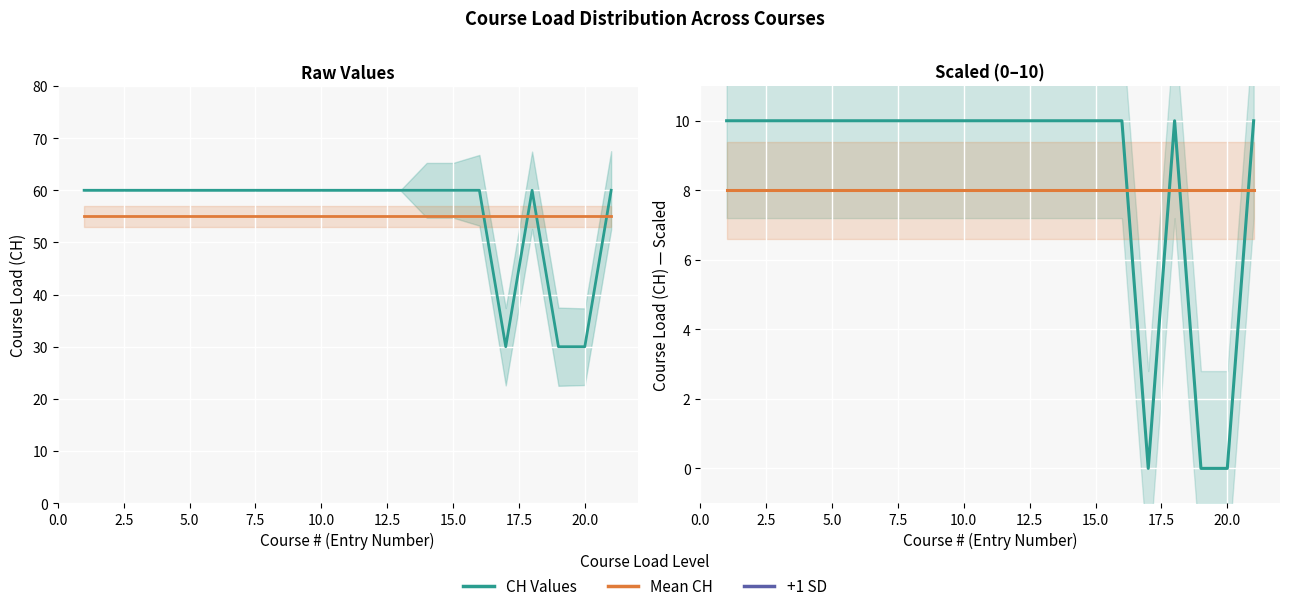

List the series in order of their peak value, highest first.

CH, Mean CH, +1 SD (scaled), CH (scaled 0–10), Mean (scaled)